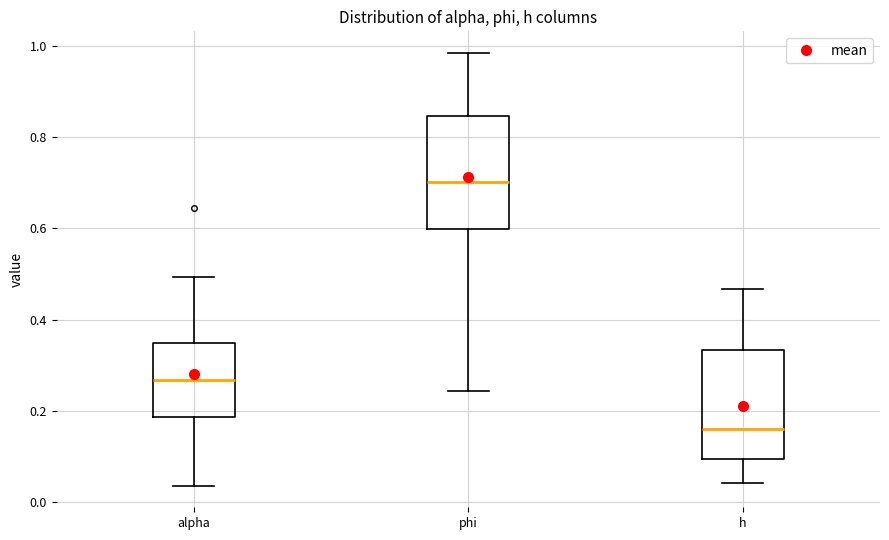

Reading left to right, transcribe this box plot: for each box, give where its median line is, the range the box spans, and where its two whiskers end, as read against the y-axis. The values are not printed on the chart, so give them approximately, as read against the axis.

alpha: median 0.26, box 0.18 to 0.34, whiskers 0.04 to 0.50
phi: median 0.70, box 0.60 to 0.84, whiskers 0.24 to 0.98
h: median 0.16, box 0.10 to 0.34, whiskers 0.04 to 0.46